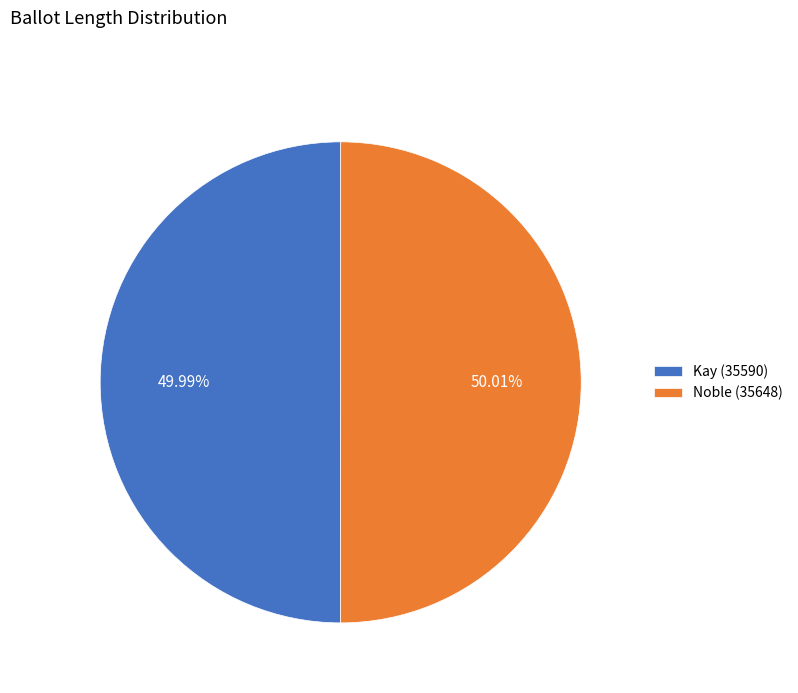

Combined, what portion of the pie is Noble (35648) and Kay (35590)?

100.0%